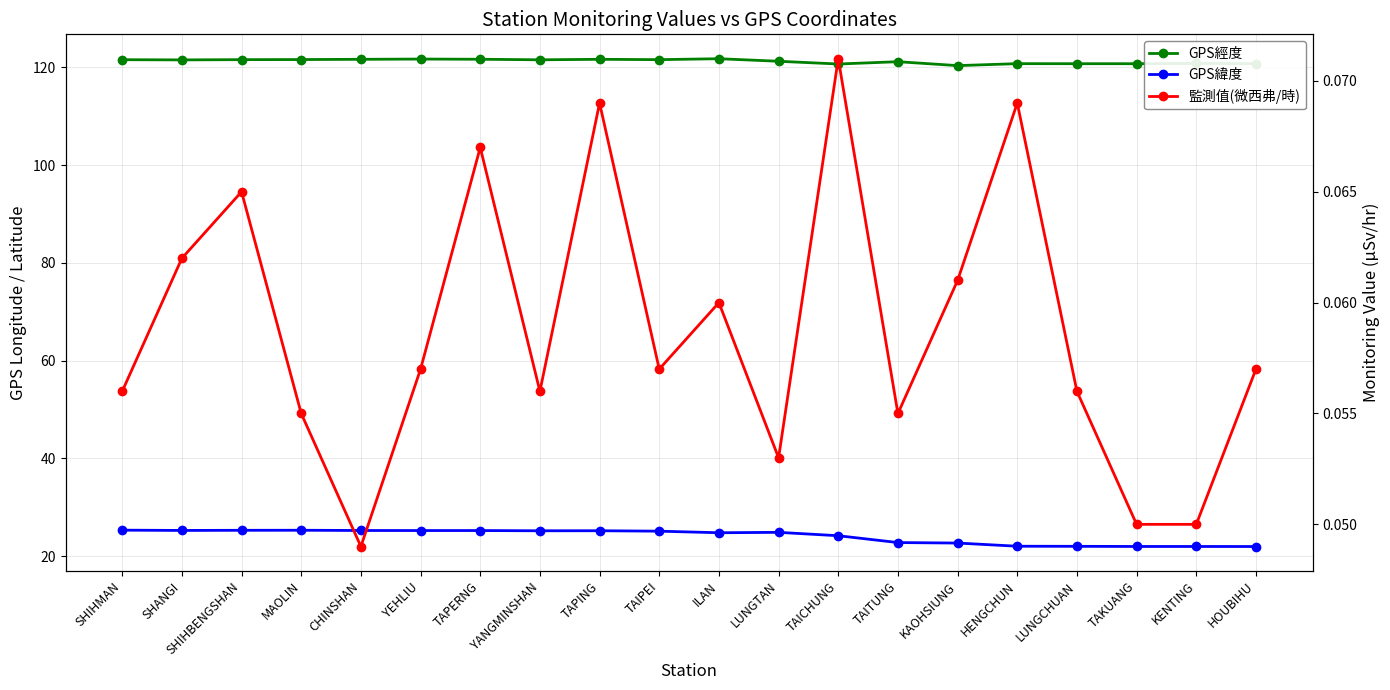

The GPS緯度 series shows 25.2 at SHANGI. True or false?

True